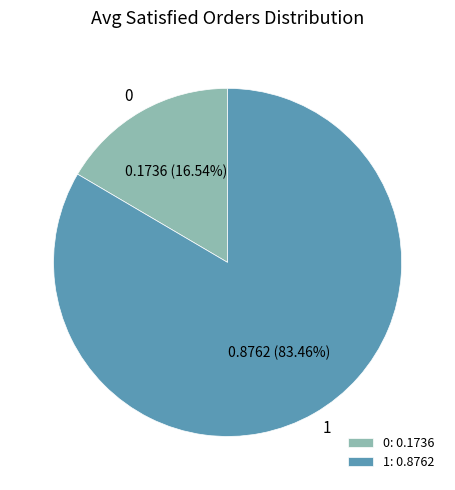

Which category has the biggest portion of the pie?

1